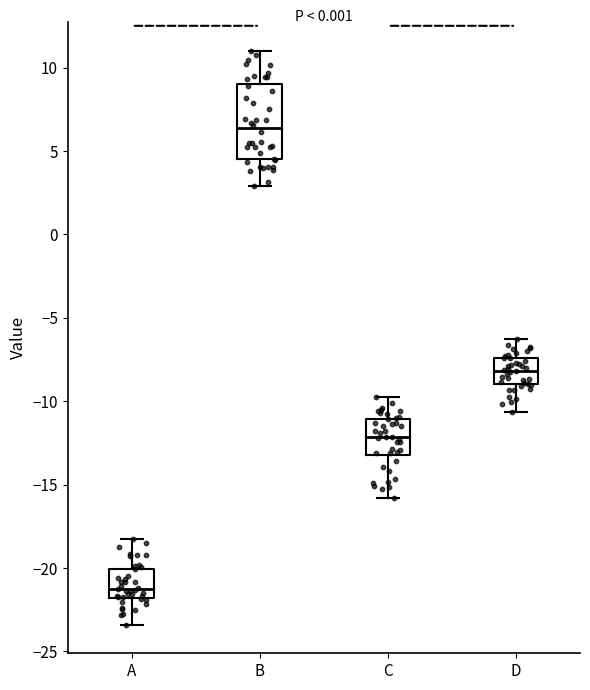

Which box's median line is the highest?

B